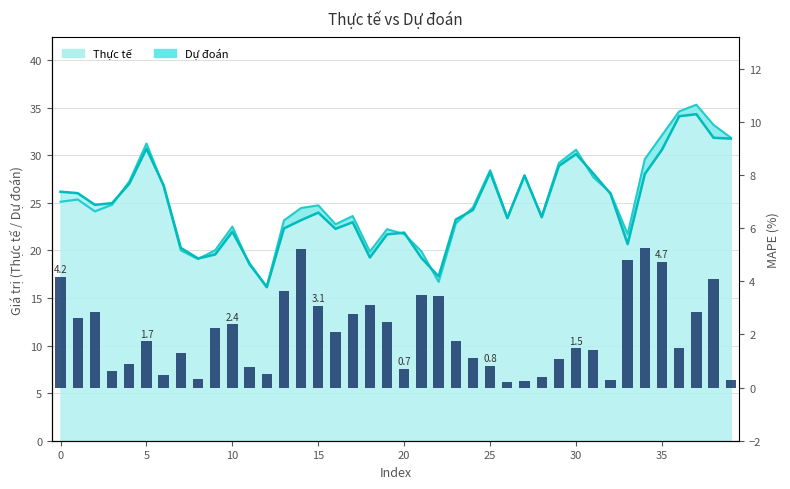

What is the smallest value displayed?

0.2